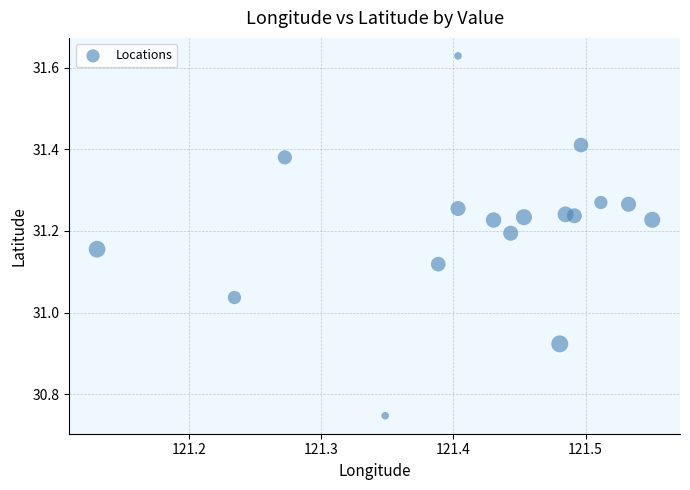

What is the range of Y values (max minus min)?

0.9